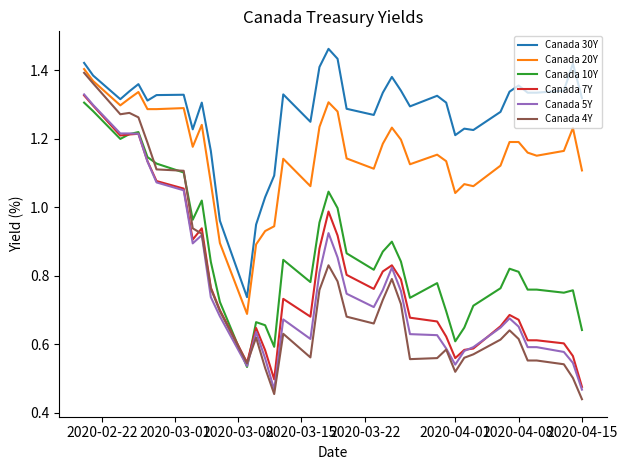

True or false: Canada 10Y and Canada 20Y cross at least once.

False